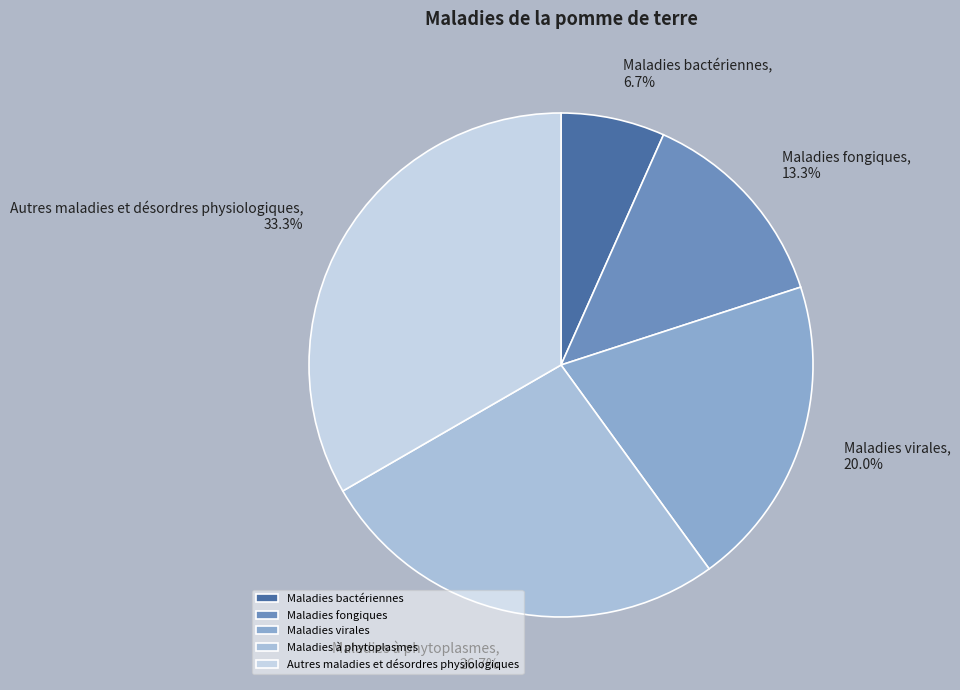

Between Maladies à phytoplasmes and Maladies virales, which is larger?

Maladies à phytoplasmes